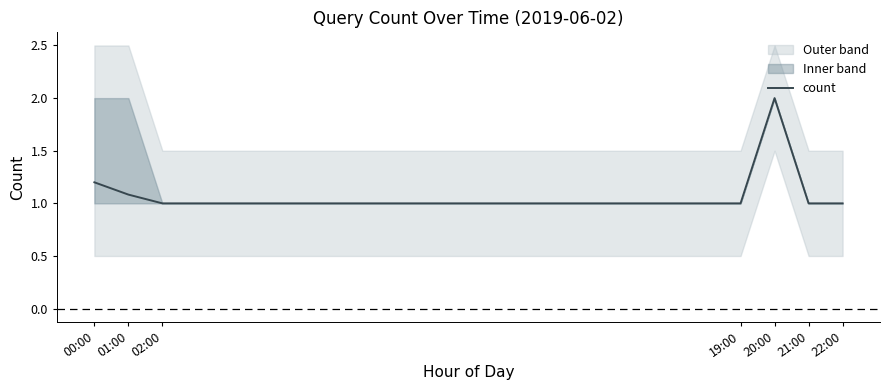

What is the label of the 6th point from the left?

21:00